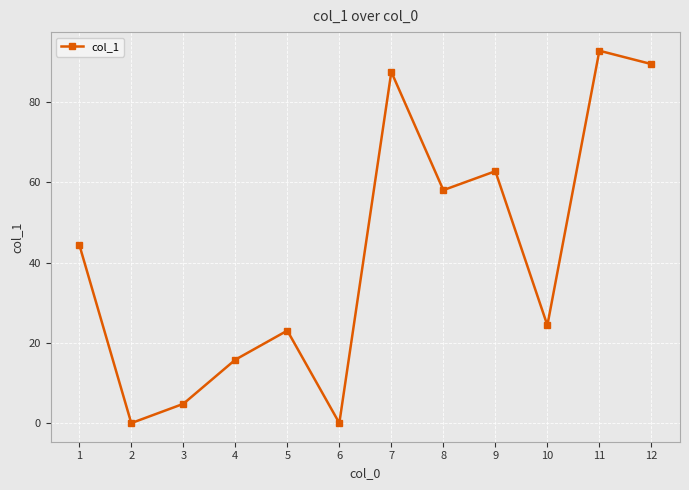

Is this an area chart (filled region under the line)?

No